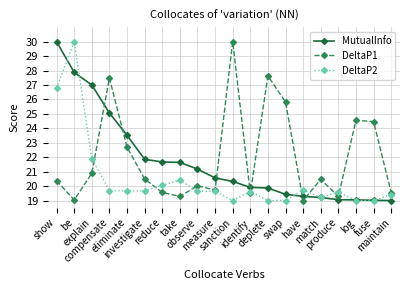

What is the label of the 13th point from the left?

deplete